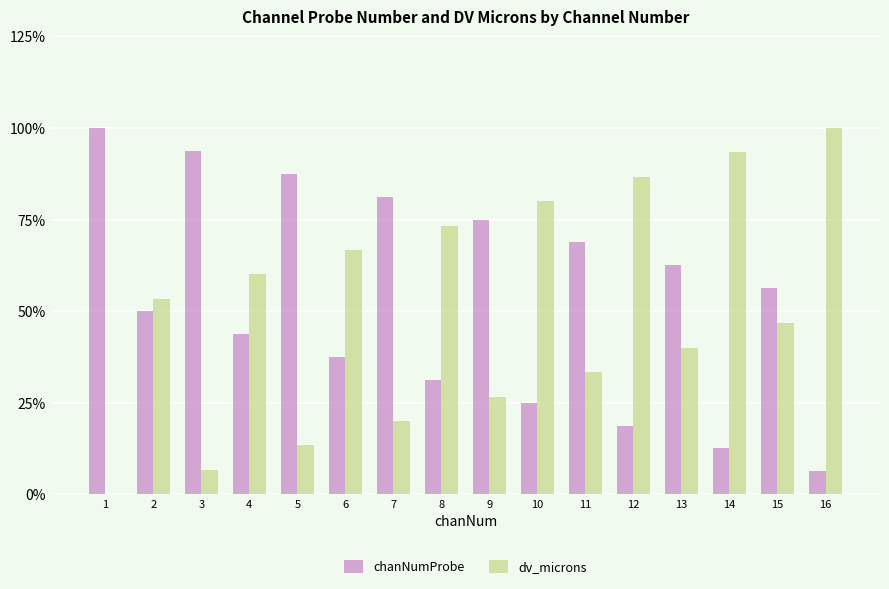

What is the total value across all series at 15?

102.9